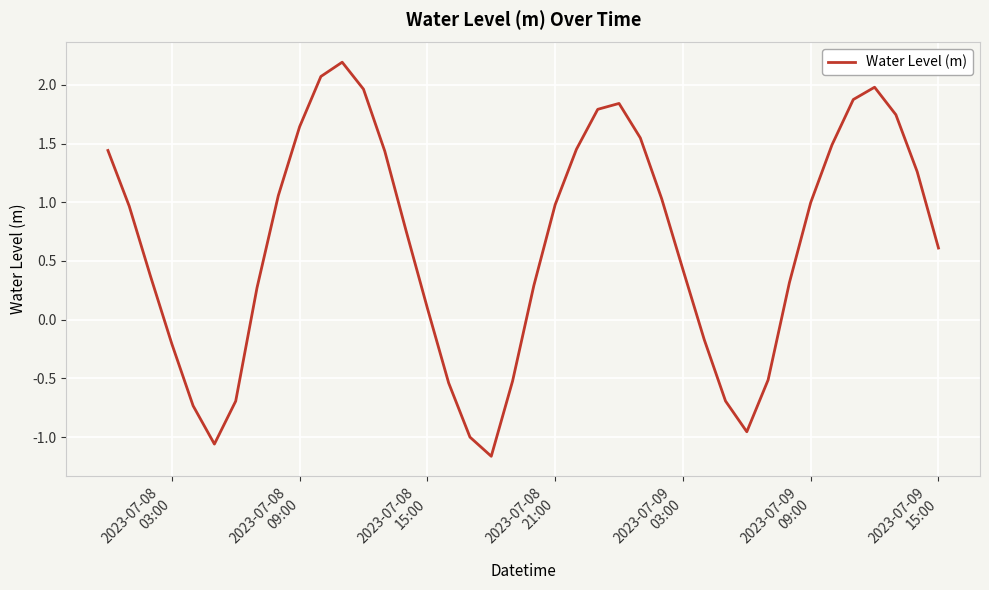

How many lines are shown in the chart?

1